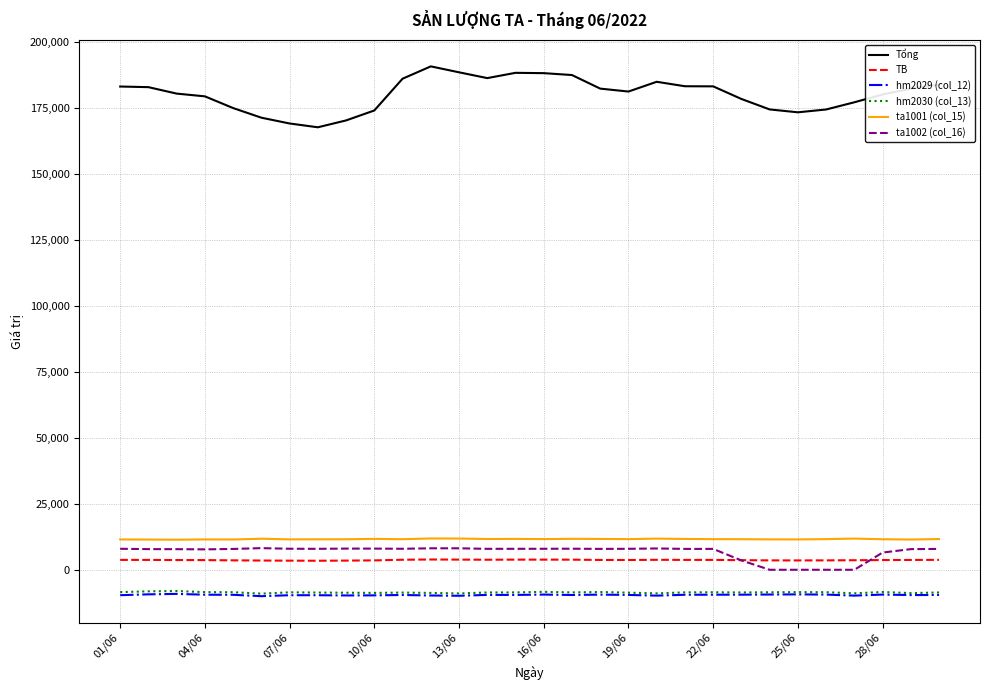

What is the difference between the second highest and minimum values in the ta1001 (col_15) series?

444.3